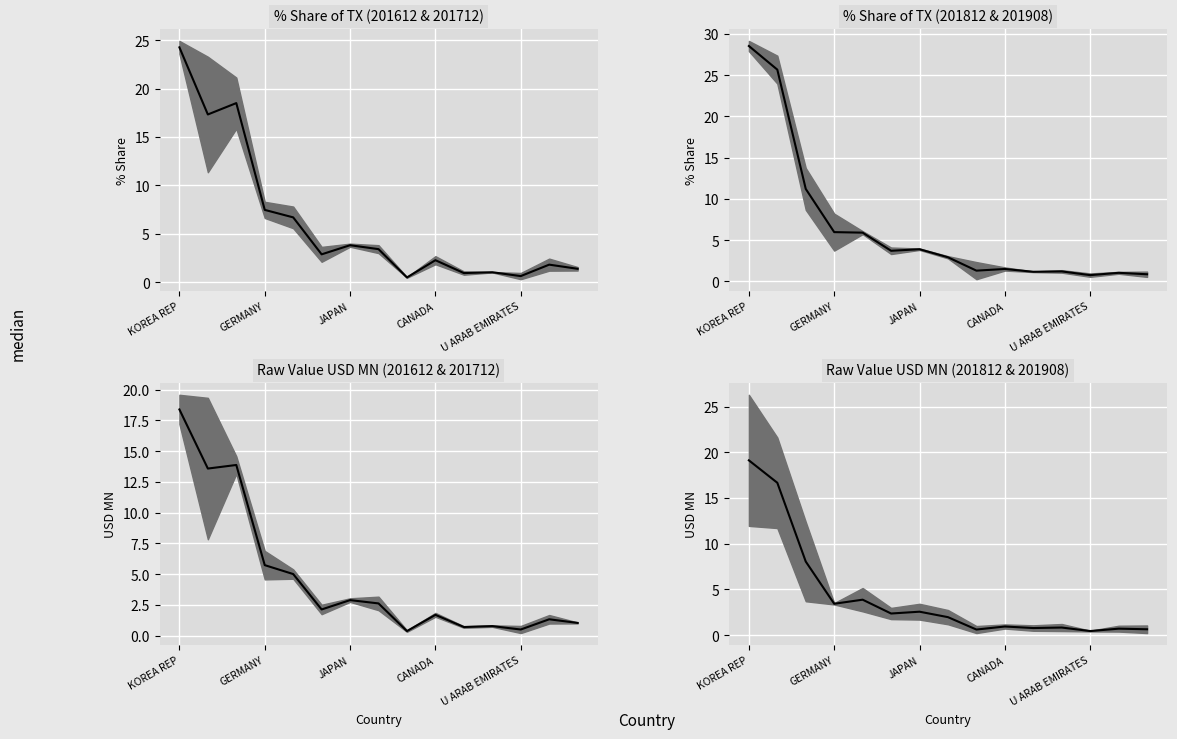

What position from the right is U ARAB EMIRATES?

3